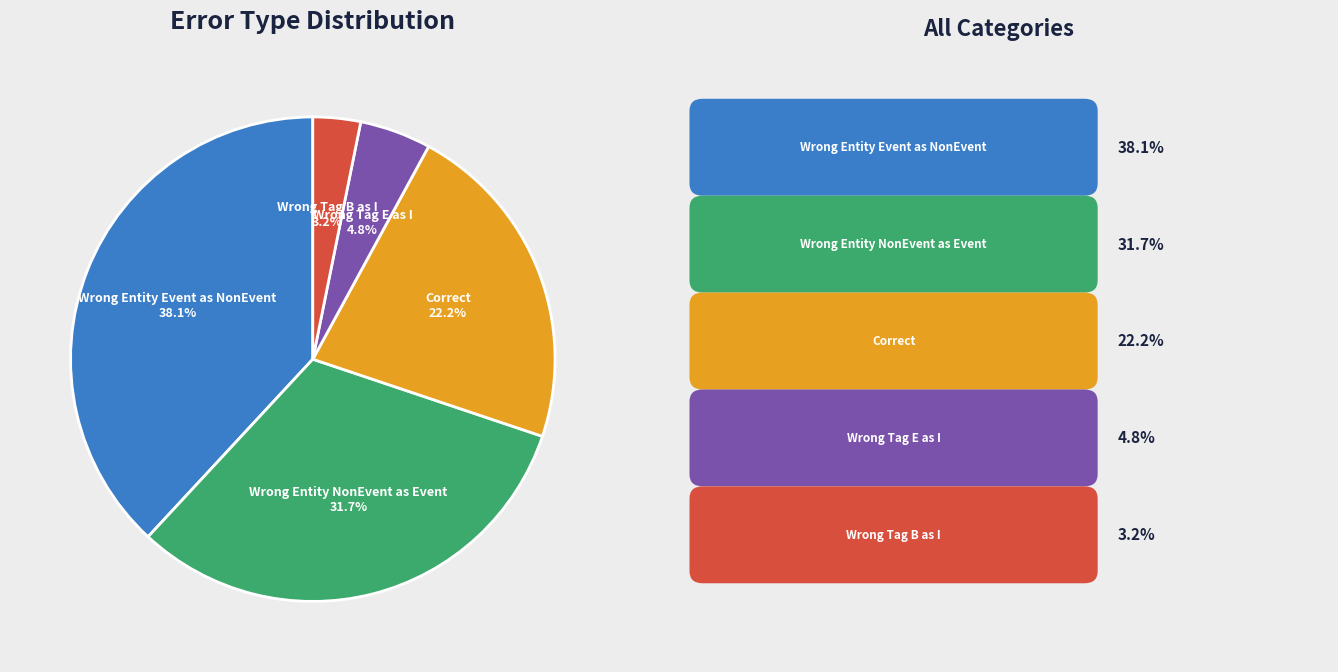

Does any single category account for the majority?

No